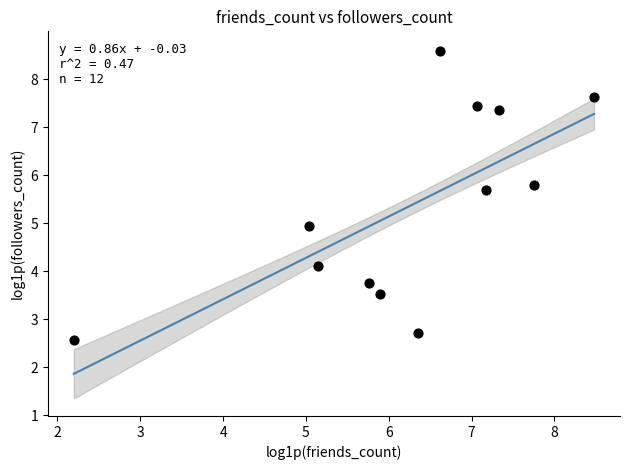

What is the average X value?

6.2